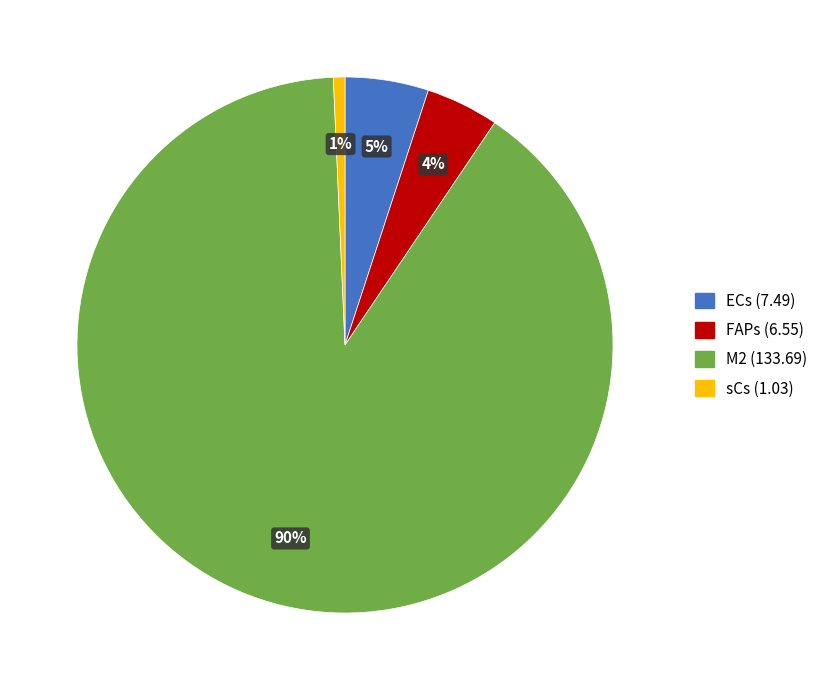

Rank the categories by value from lowest to highest.

sCs, FAPs, ECs, M2